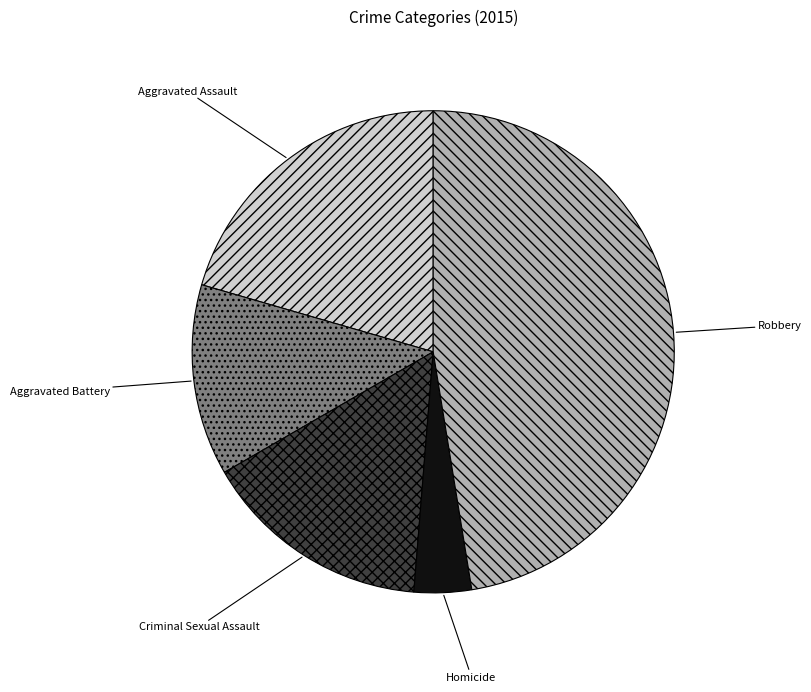

Which slice is the smallest?

Homicide